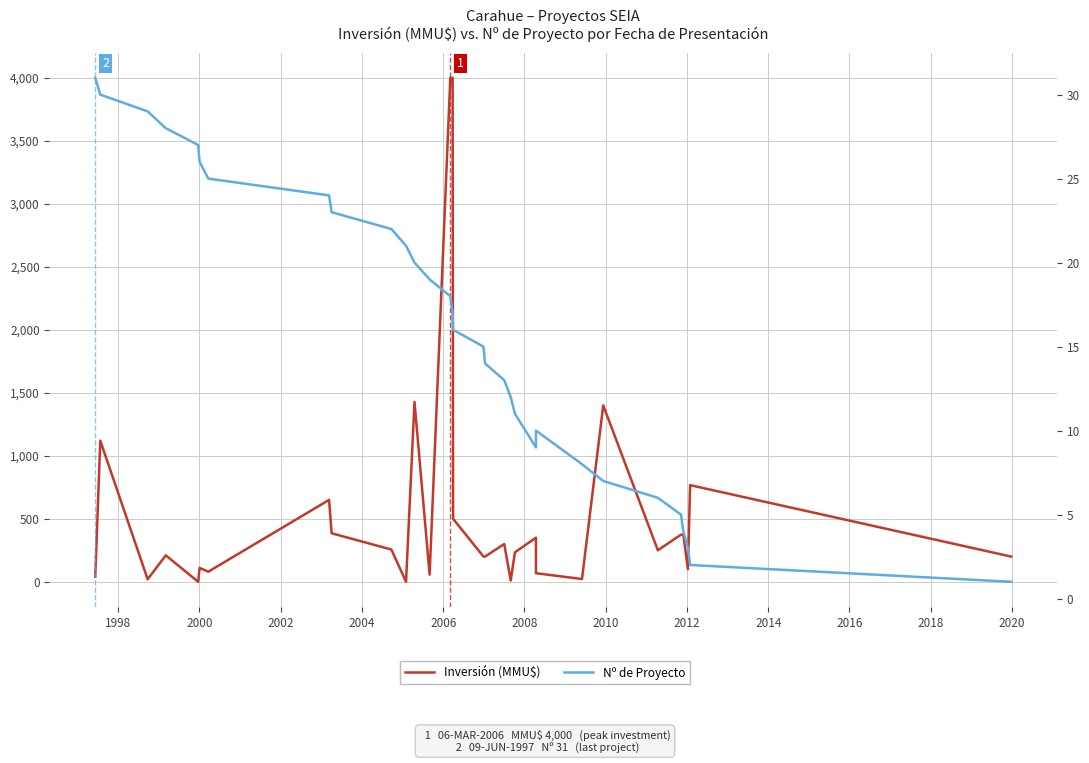

Reading left to right, list all the values displayed in this chart.

Inversión (MMU$): 40	1120	20	210	0	110	80	650	385	256	0	1428	57	4000	4000	500	200	200	300	10	234	350	68	22	1400	250	374	374	100	767	200
Nº de Proyecto: 31	30	29	28	27	26	25	24	23	22	21	20	19	18	17	16	15	14	13	12	11	9	10	8	7	6	5	4	3	2	1